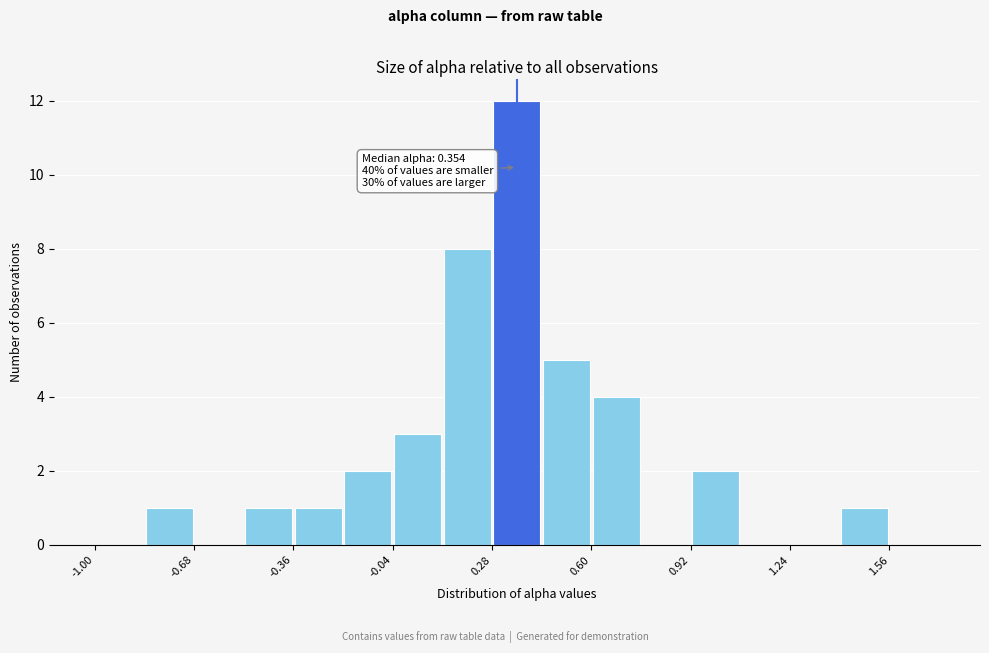

Read against the x-axis, roughly where is the centre of the tallest bar?

0.35